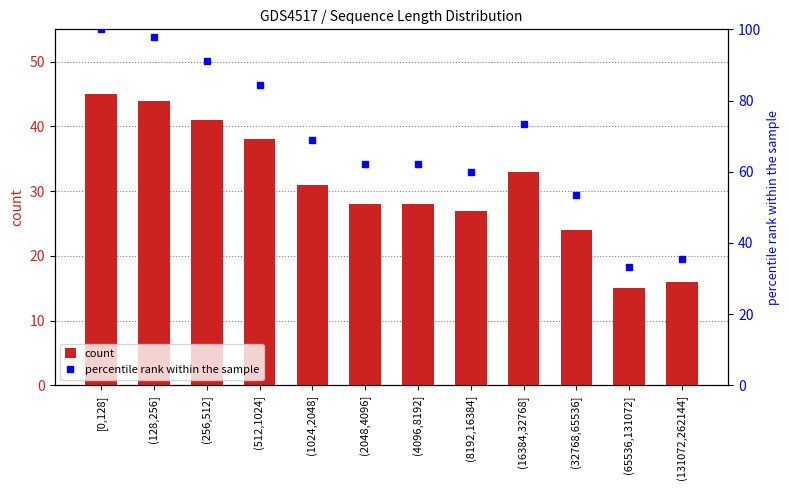

Are the bars horizontal?

No